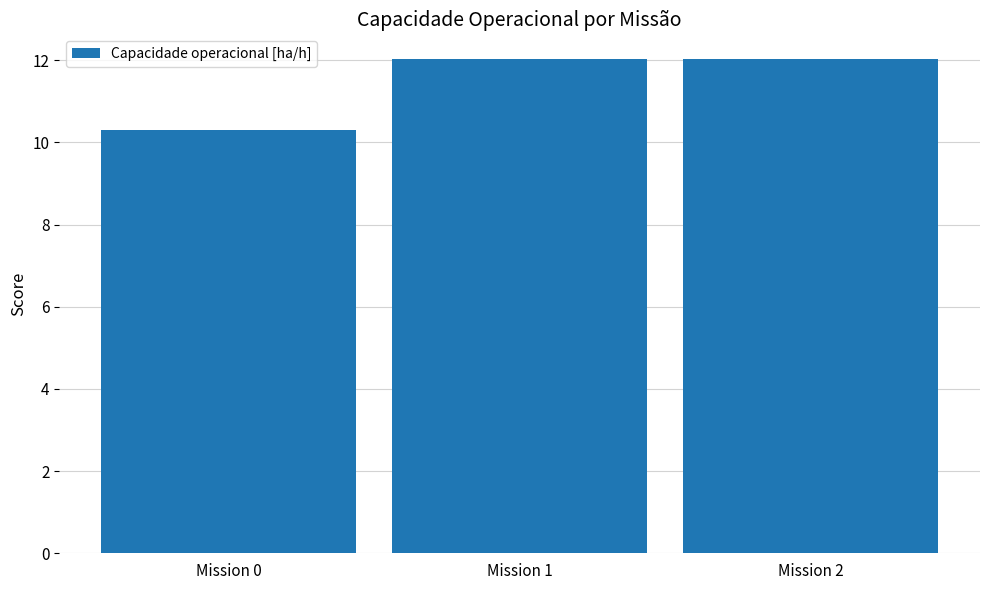

Does the chart contain stacked bars?

No